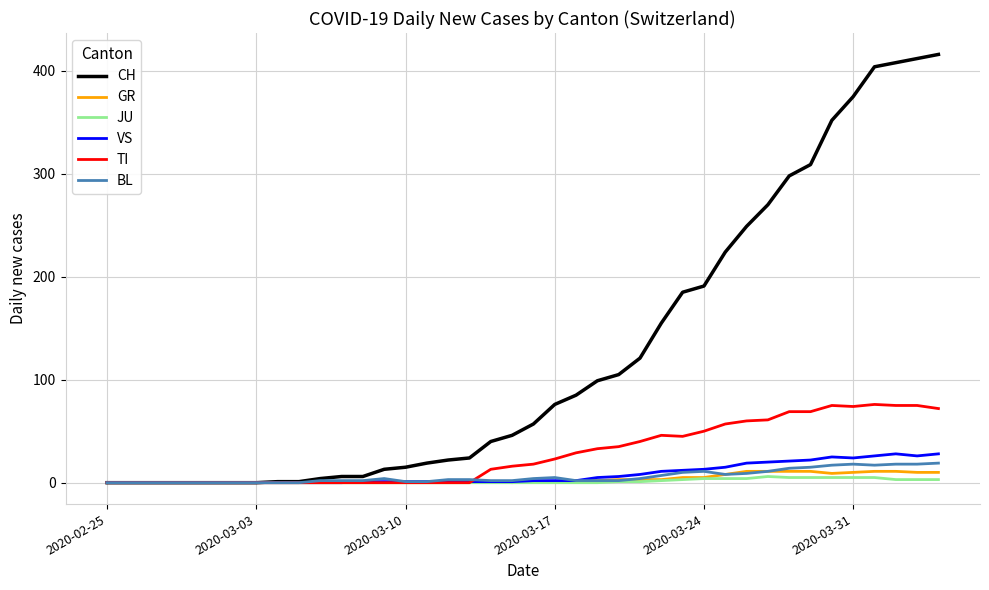

Which series has the widest spread of values?

CH